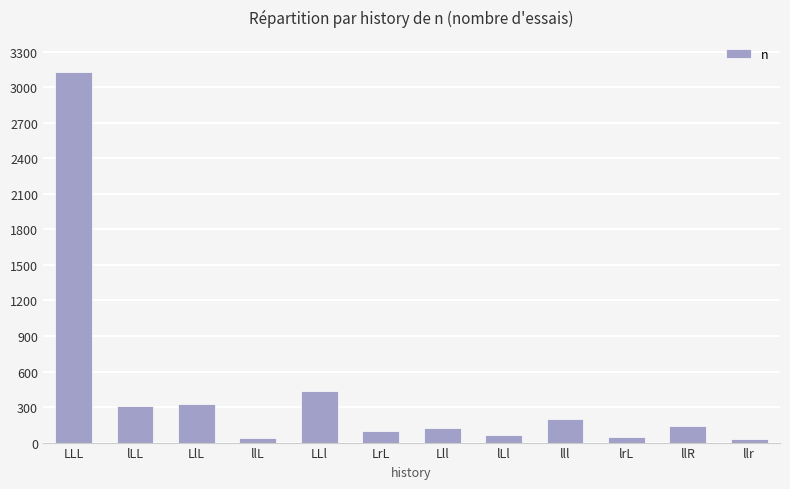

What is the change in value from llL to lLl?

+19